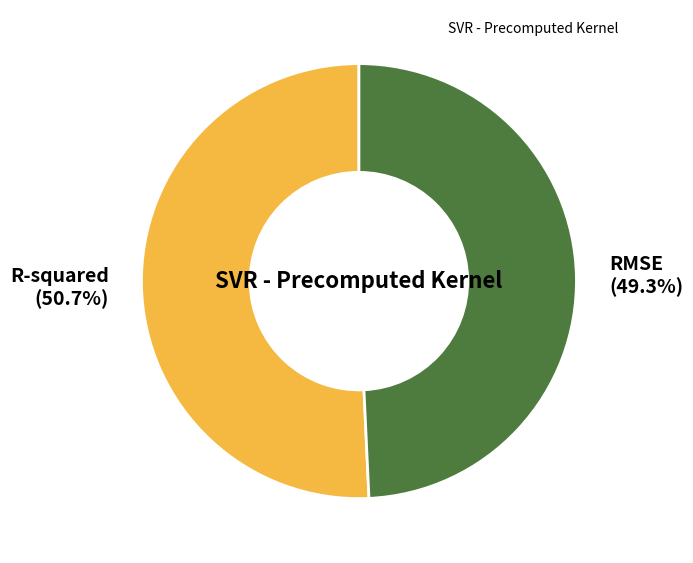

Combined, what portion of the pie is R-squared and RMSE?

100.0%